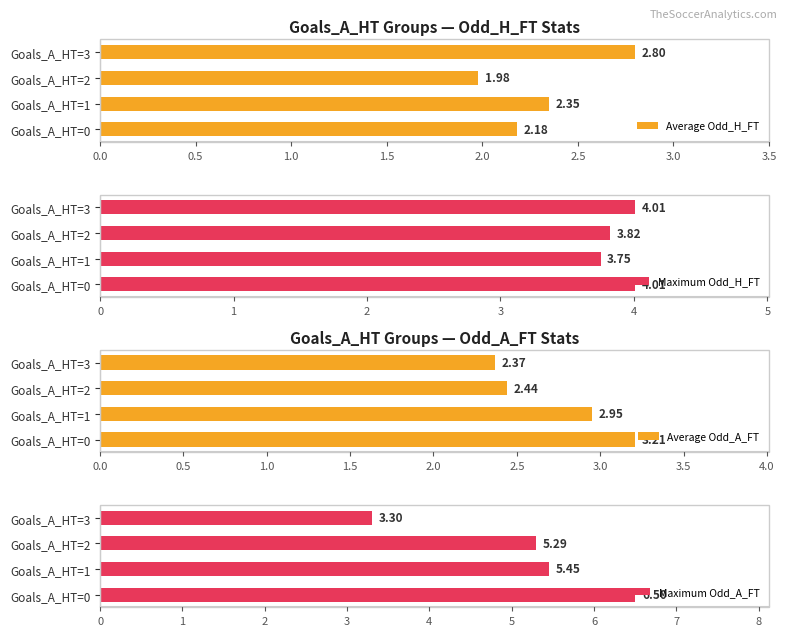

List the labels in order of Average Odd_H_FT value, largest first.

Goals_A_HT=3, Goals_A_HT=1, Goals_A_HT=0, Goals_A_HT=2